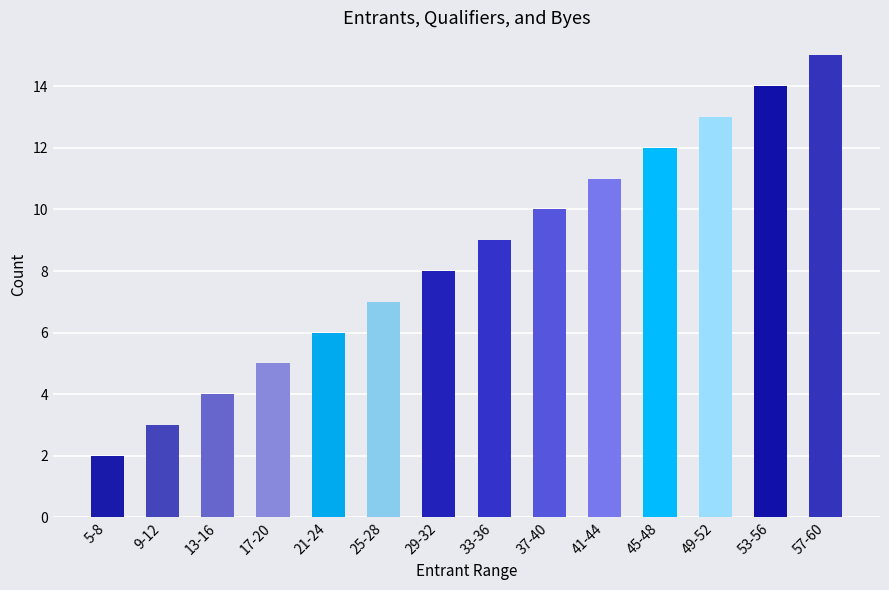

List the labels in order of value, largest first.

57-60, 53-56, 49-52, 45-48, 41-44, 37-40, 33-36, 29-32, 25-28, 21-24, 17-20, 13-16, 9-12, 5-8